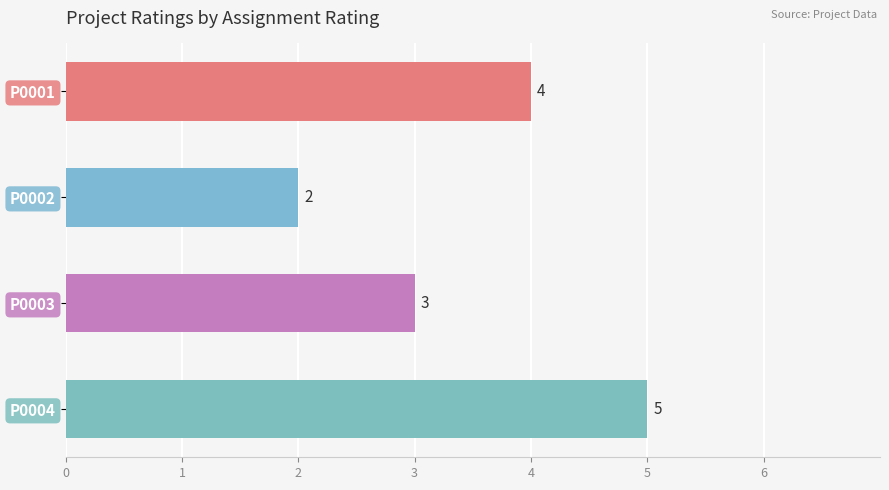

What is the value of the 1st bar from the top?

4